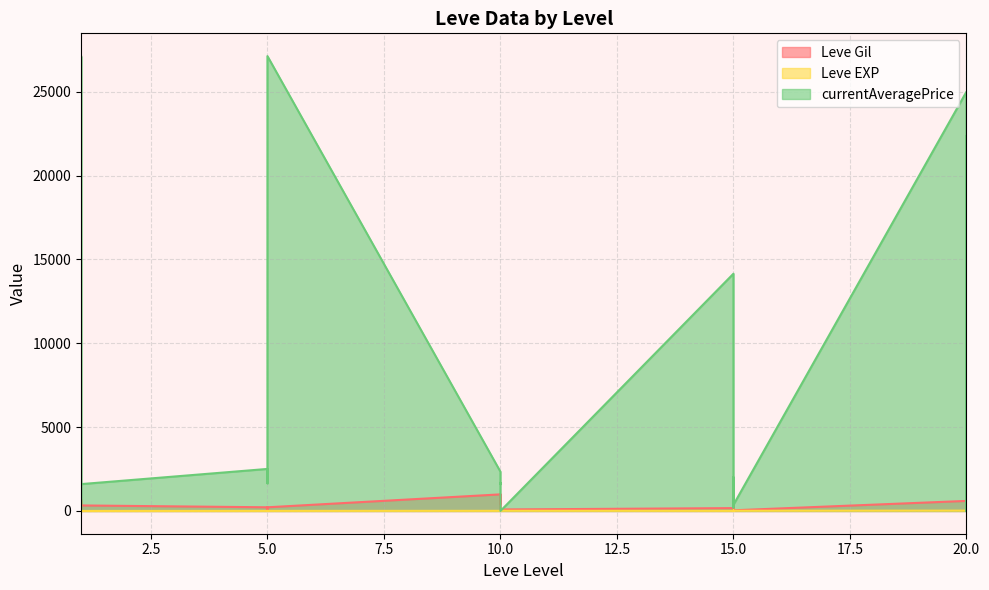

What is the difference between the maximum and minimum values in the currentAveragePrice series?

27128